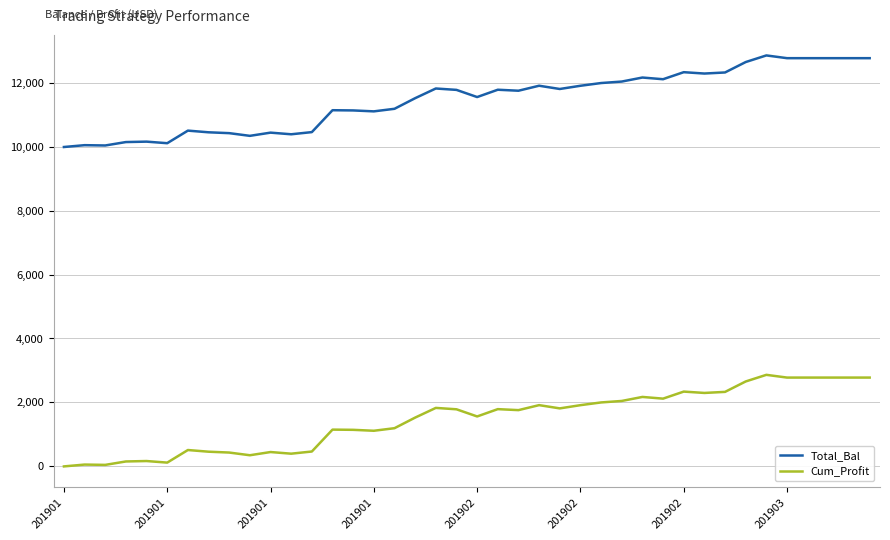

Does the chart display data point markers on the line(s)?

No